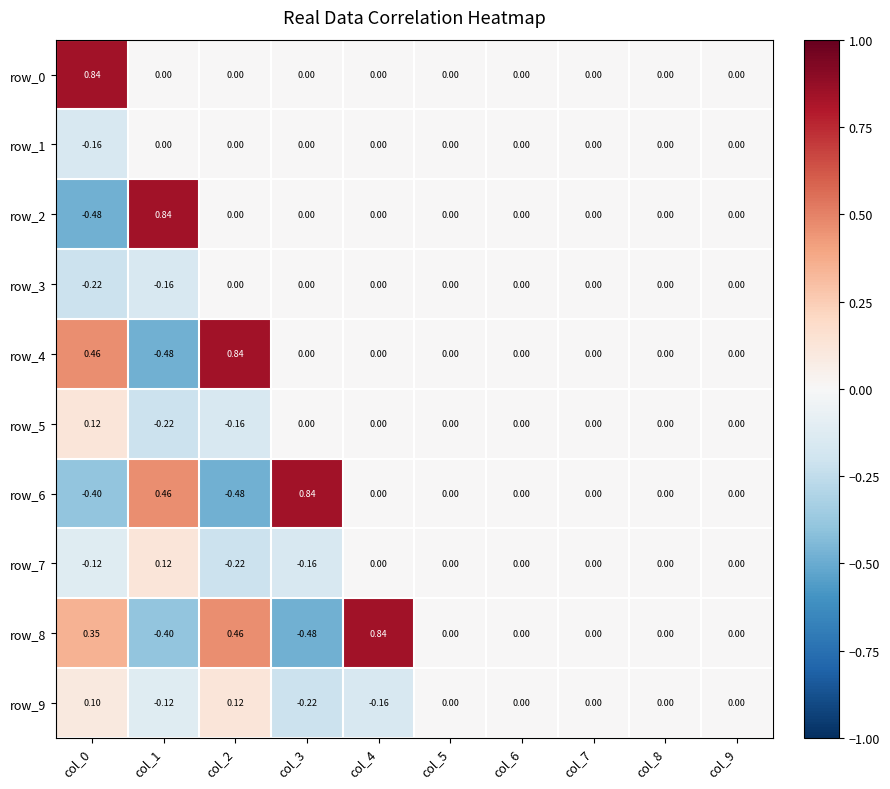

Is the value of row_2 at col_4 greater than the value of row_8 at col_2?

No